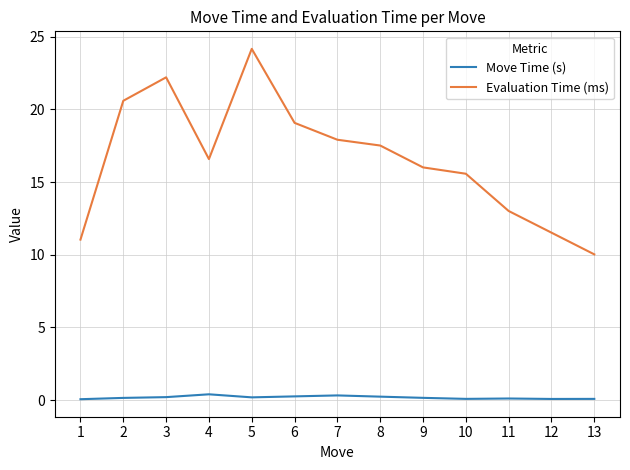

Which category has the highest value in the Evaluation Time (ms) series?

5